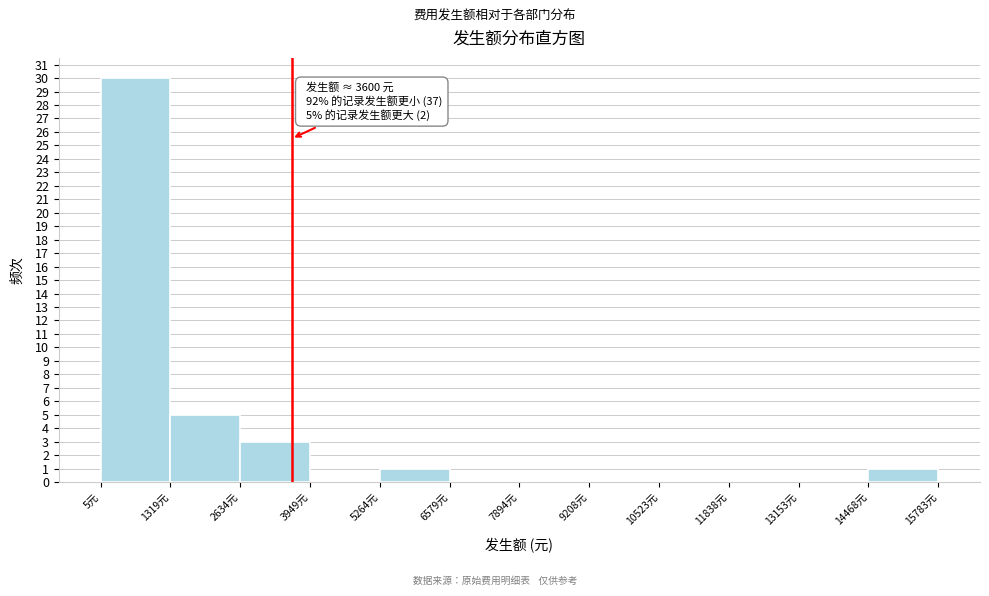

Over which range of the x-axis is the bar tallest?

0 to 1400